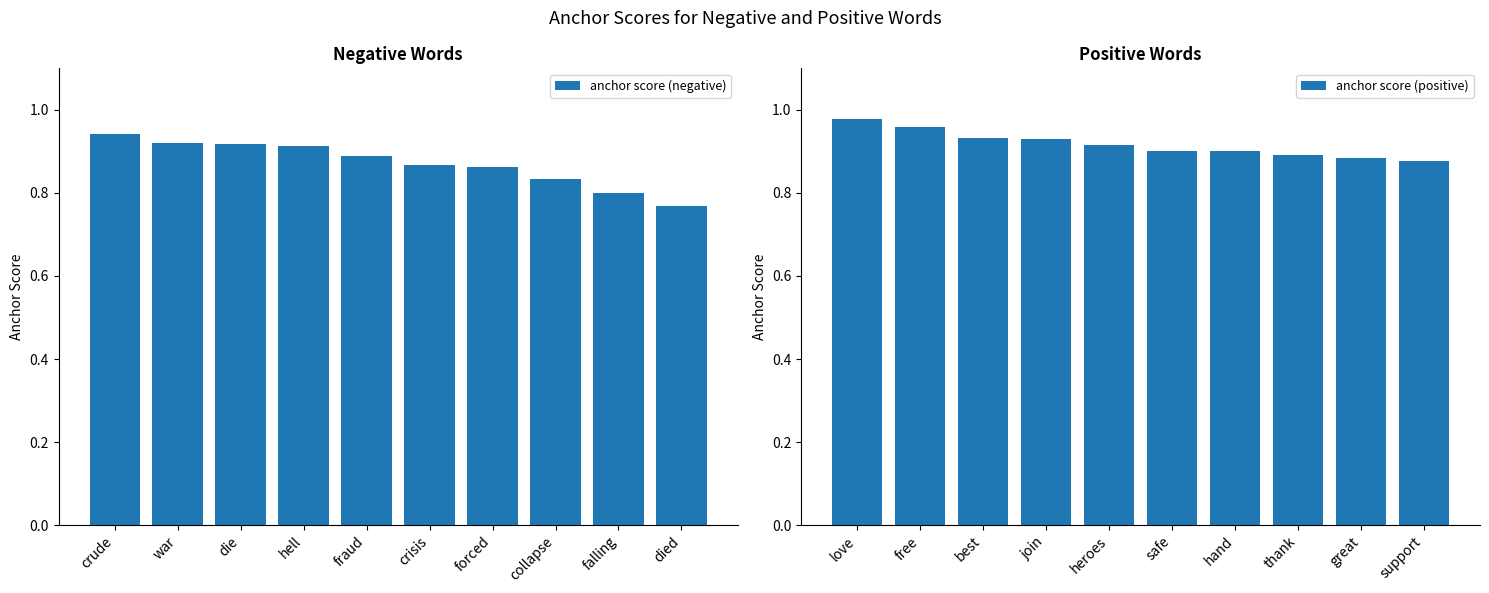

What is the sum of all anchor score (negative) values?

8.7